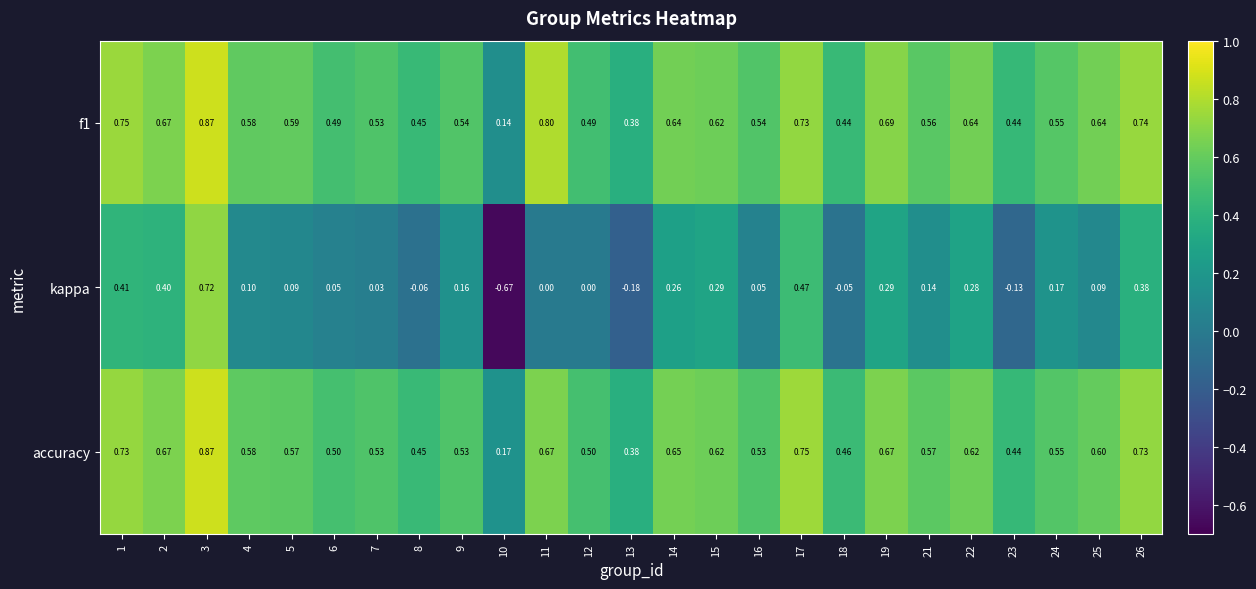

At which category is the sum across all series the highest?

3